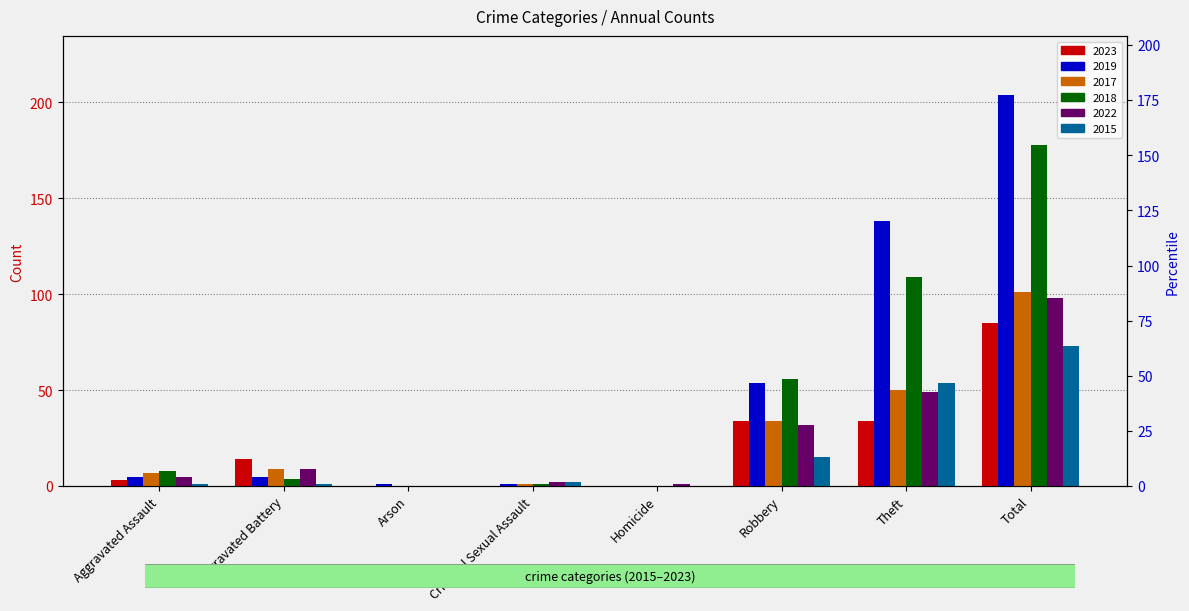

What is the spread (max minus min) of values at Homicide?

1